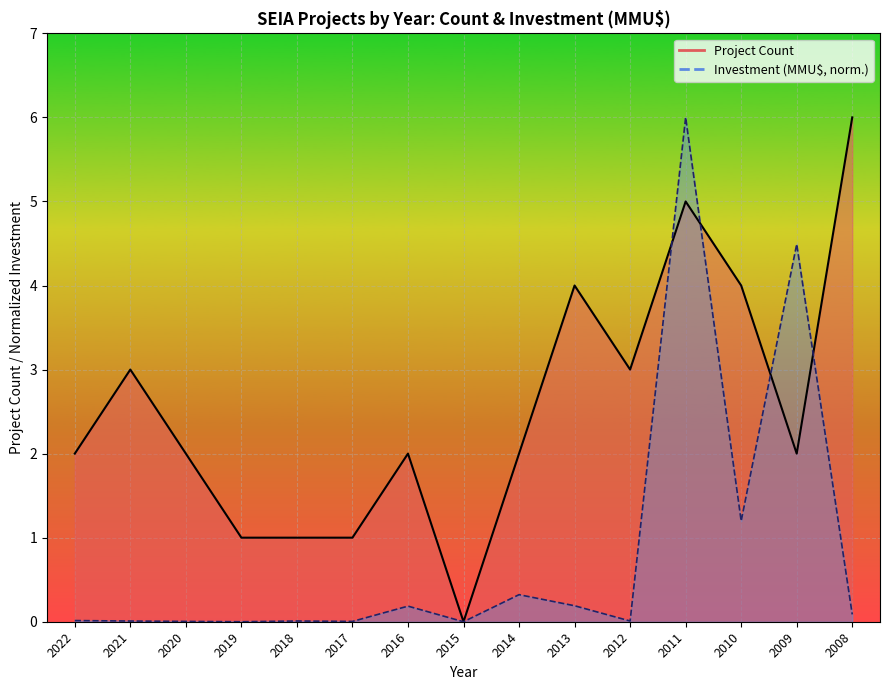

In Project Count (line), how many points are higher than both neighbors (excluding endpoints)?

4